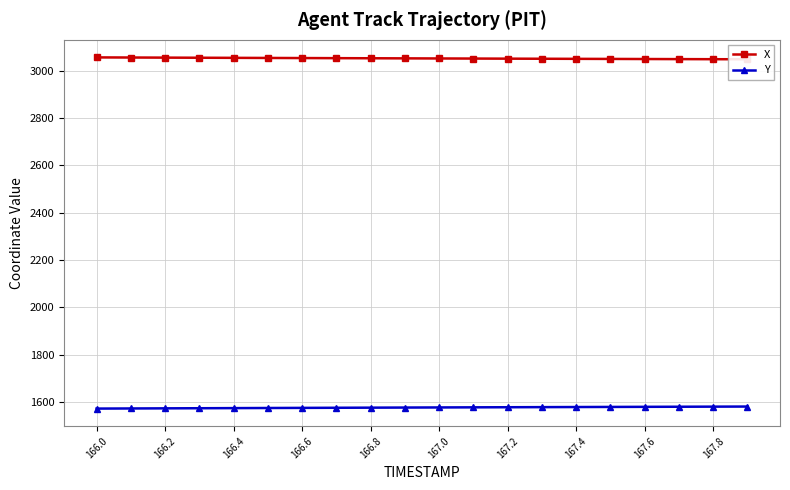

The Y series shows 1571.6 at 166.0. True or false?

True